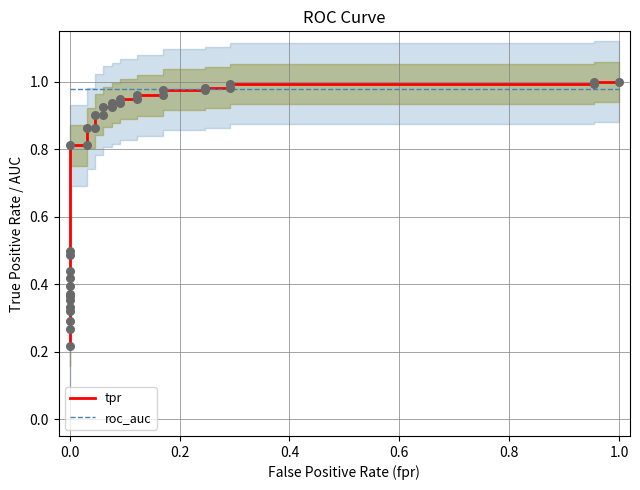

What are all the series names shown in the legend?

tpr, roc_auc